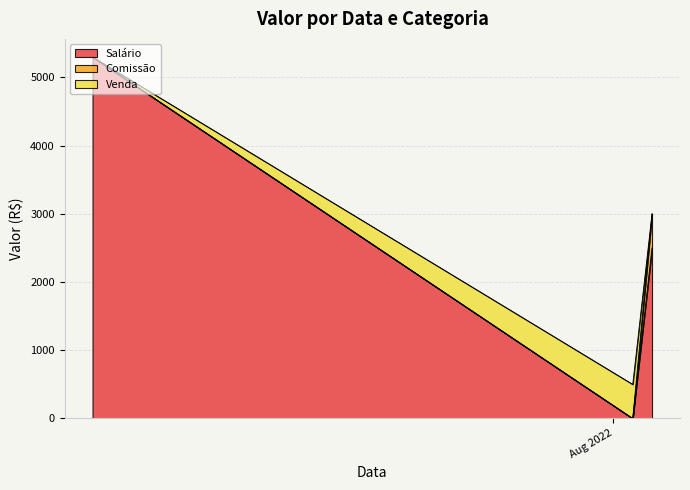

Reading left to right, list all the values displayed in this chart.

Salário: 5300	0	2500
Comissão: 0	0	500
Venda: 0	500	0